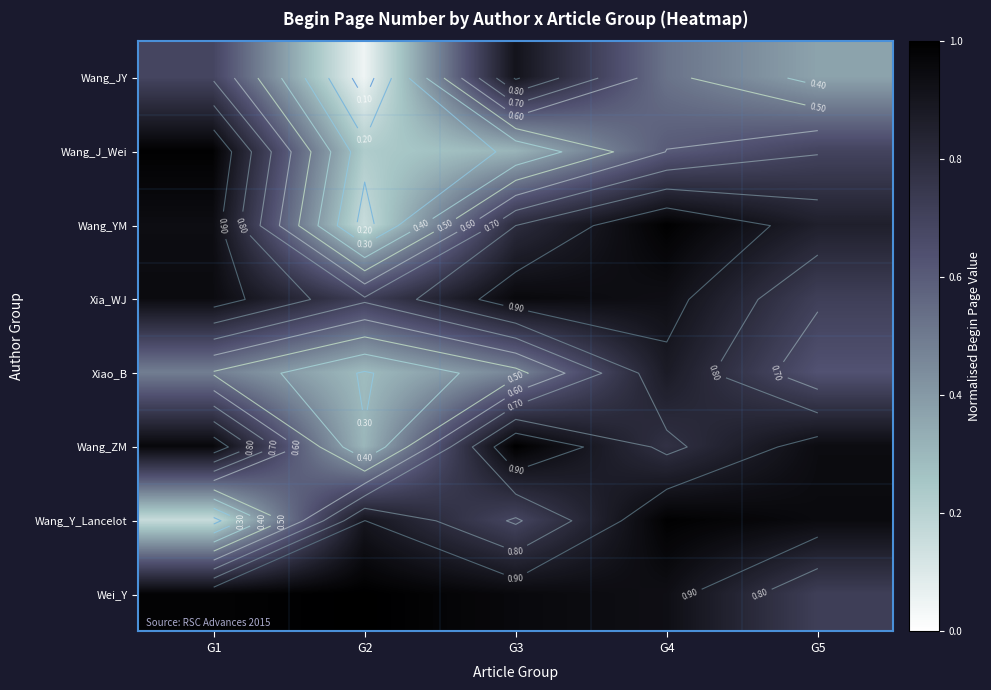

Rank the categories by Wang_J_Wei value from lowest to highest.

G2, G3, G4, G5, G1